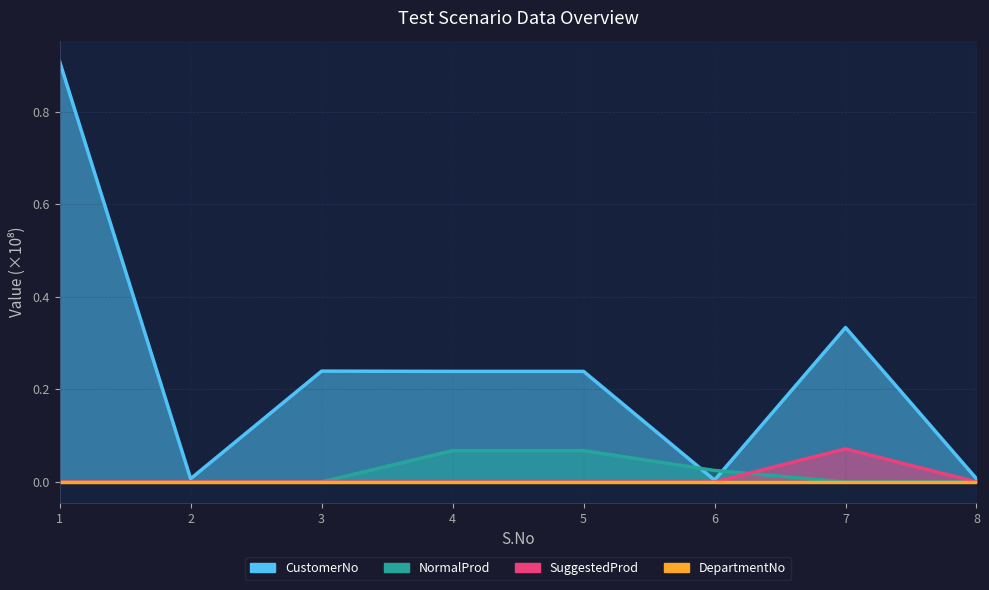

What is the sum of all CustomerNo values?

2.0